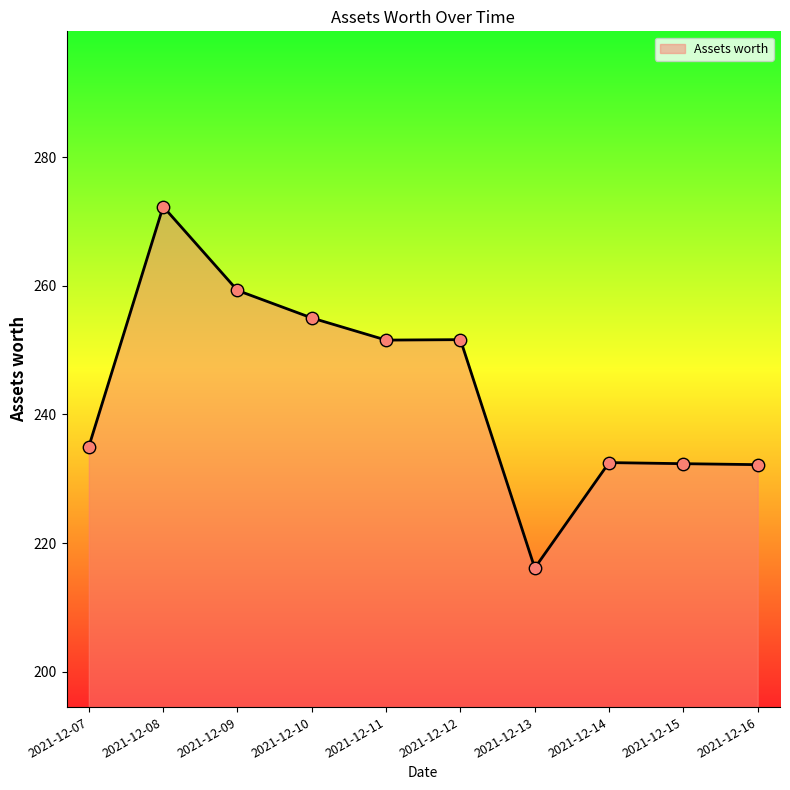

Which has a higher value, 2021-12-13 or 2021-12-14?

2021-12-14